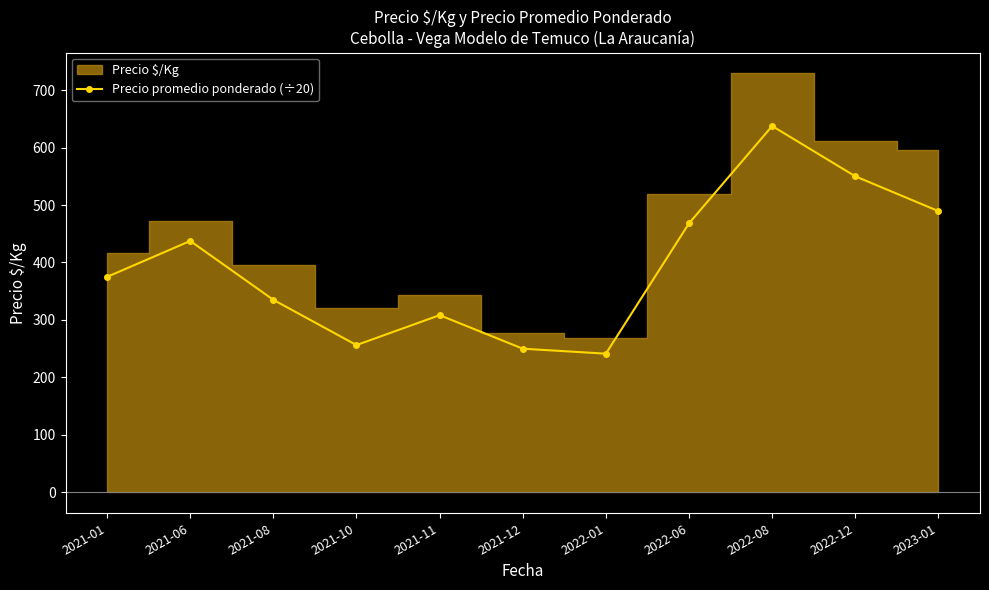

Reading right to left, list all the values displayed in this chart.

2023-01=489.4	2022-12=550.0	2022-08=637.5	2022-06=468.2	2022-01=241.3	2021-12=250.0	2021-11=308.4	2021-10=256.2	2021-08=335.0	2021-06=437.5	2021-01=375.0